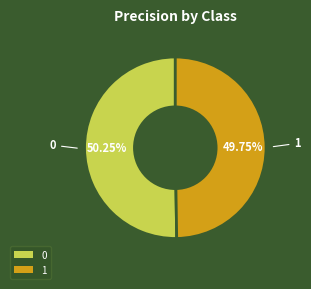

What percentage is the 1 slice, to the nearest percent?

50%